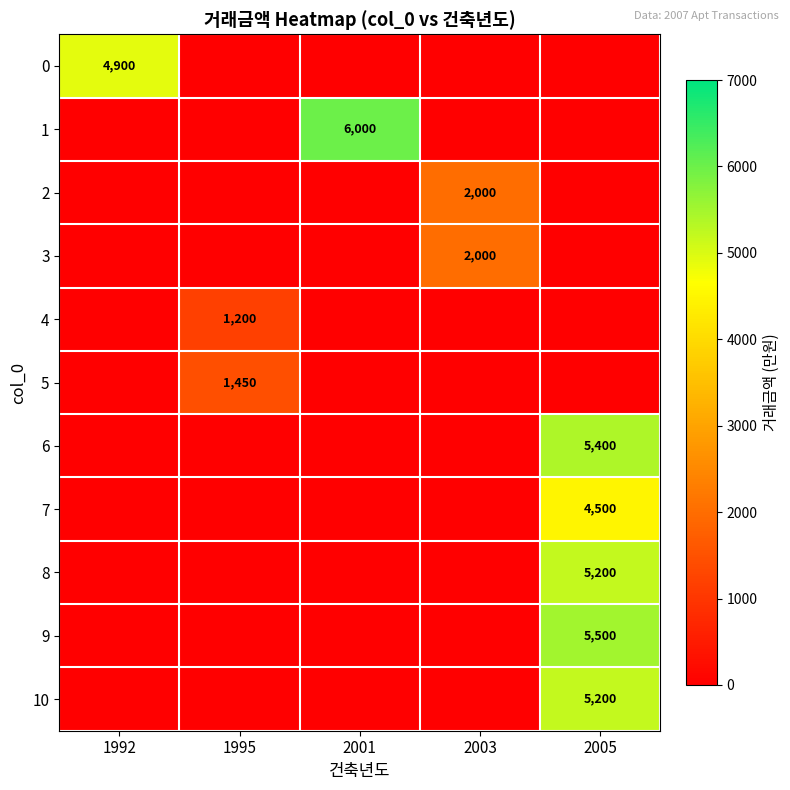

True or false: 0 has a value of 4900 at 1992.

True